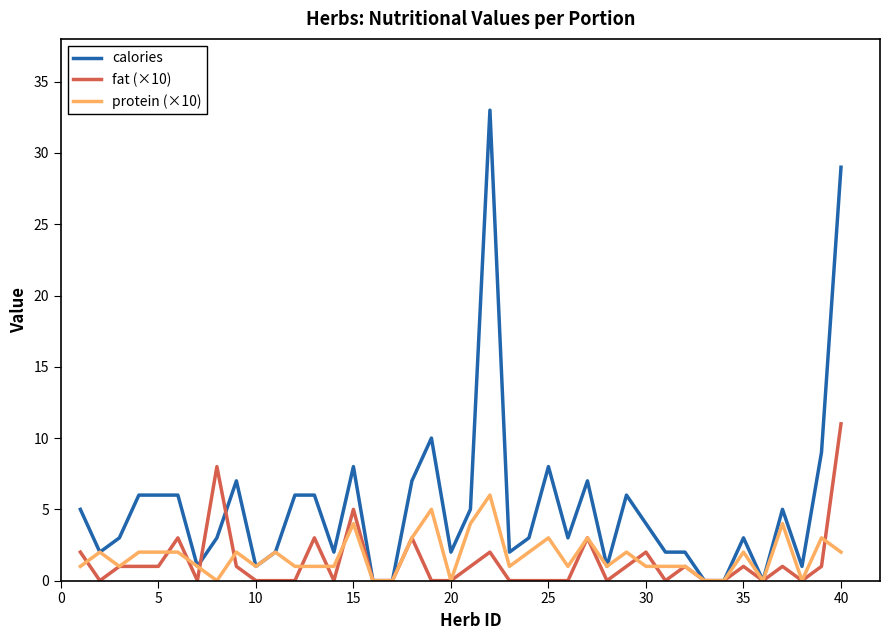

List the series in order of their peak value, highest first.

calories, fat (×10), protein (×10)